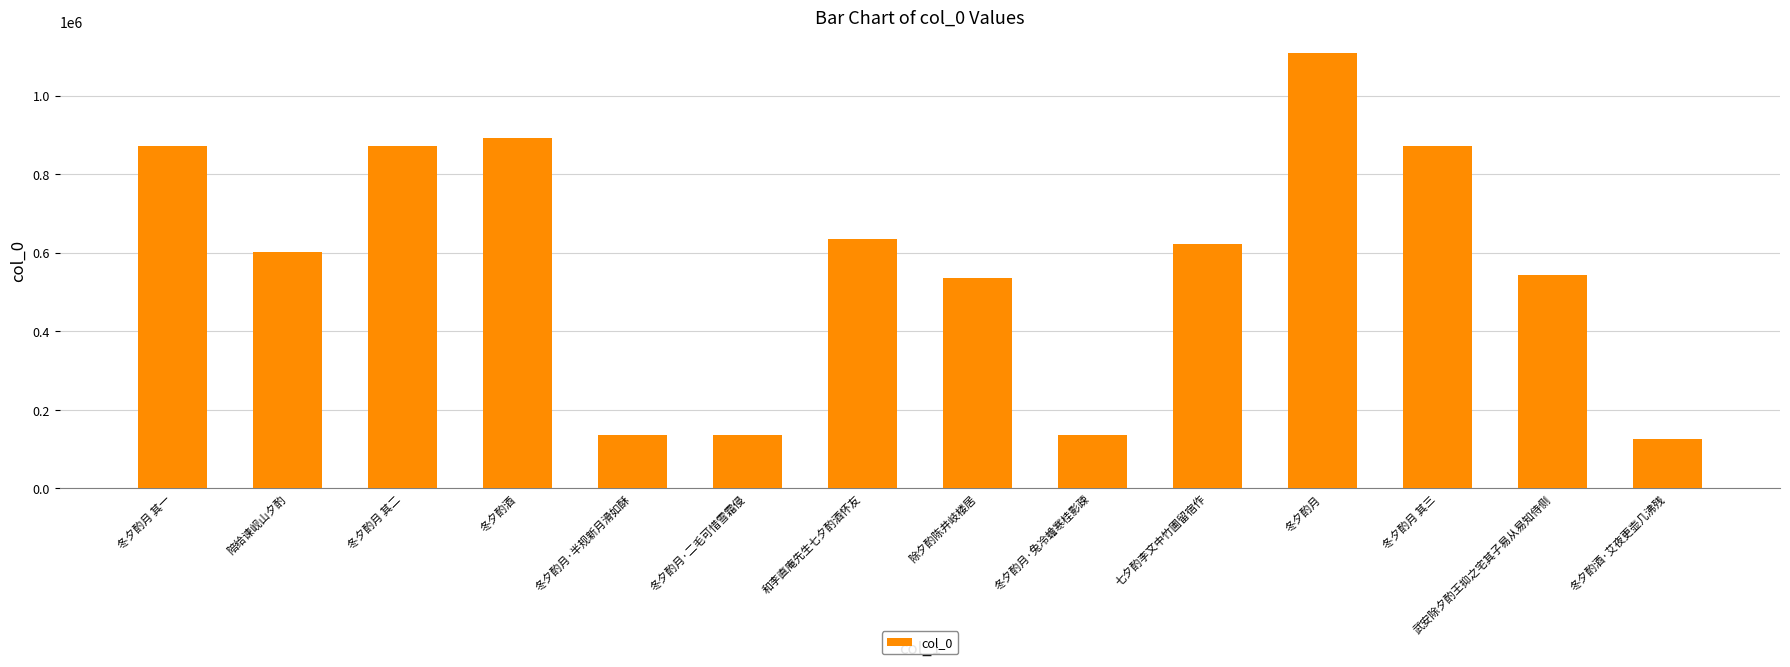

The chart shows a value of 870575 at 冬夕酌月 其三. True or false?

True